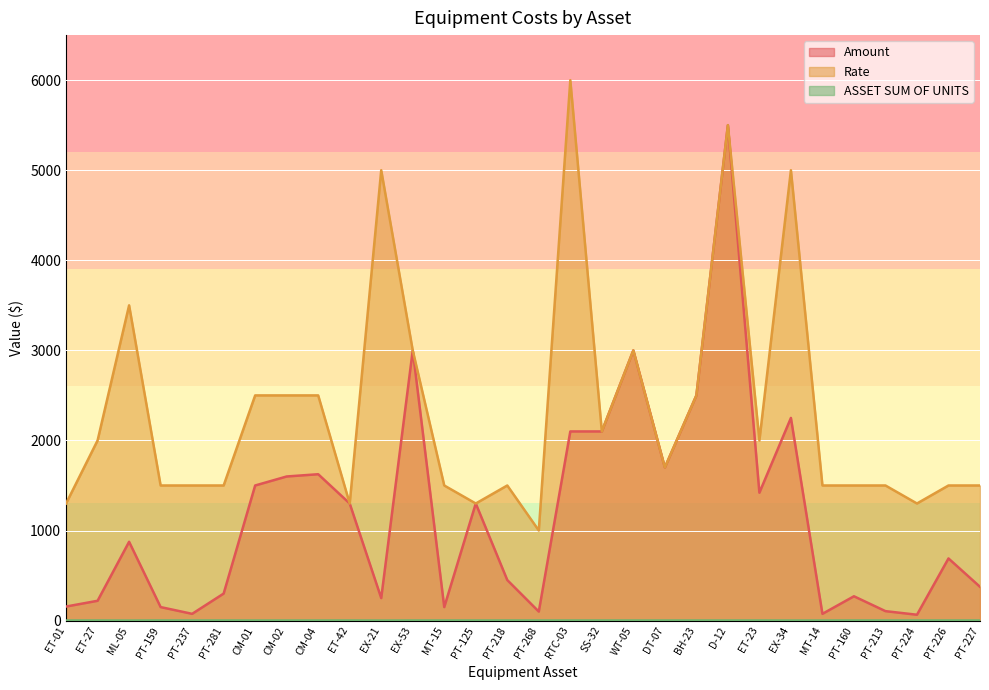

What are all the series names shown in the legend?

Amount, Rate, ASSET SUM OF UNITS